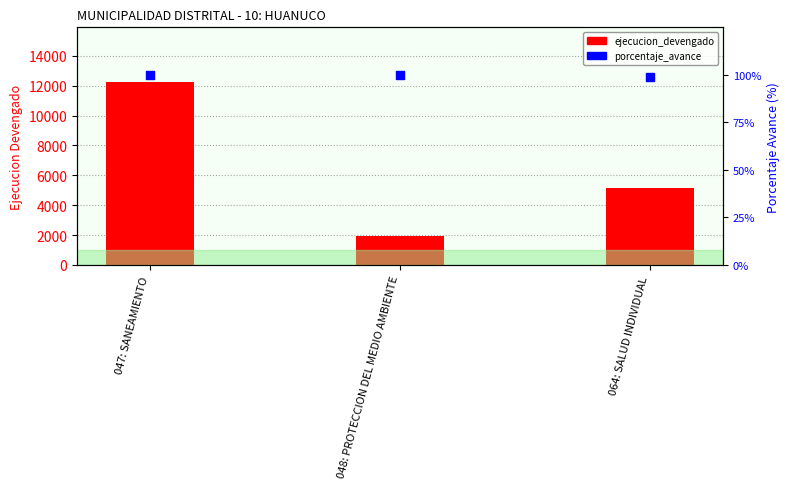

What is the total value across all series at 047: SANEAMIENTO?

12341